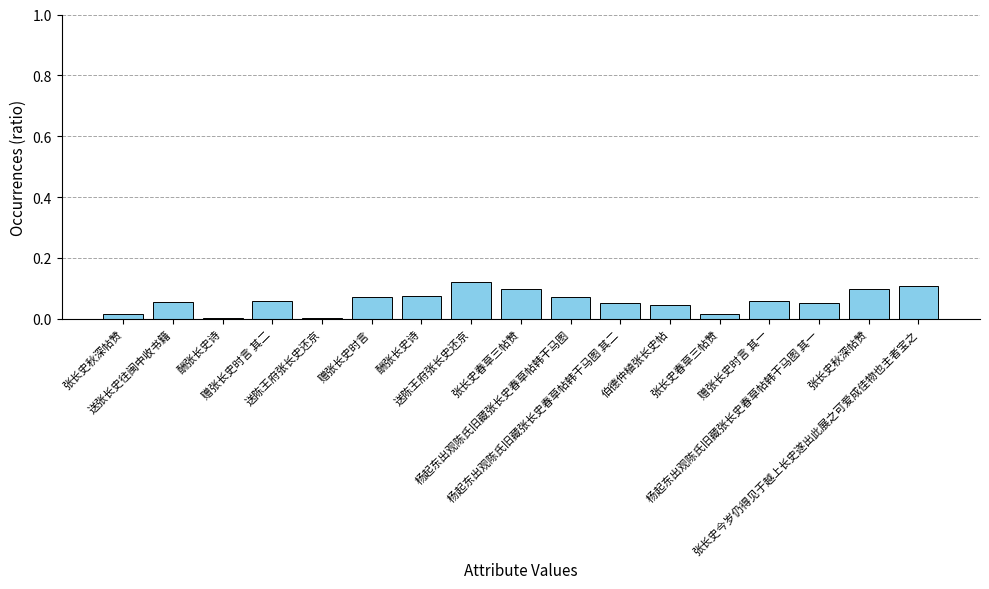

Between 张长史春草三帖赞 and 送张长史往闽中收书籍, which is larger?

张长史春草三帖赞